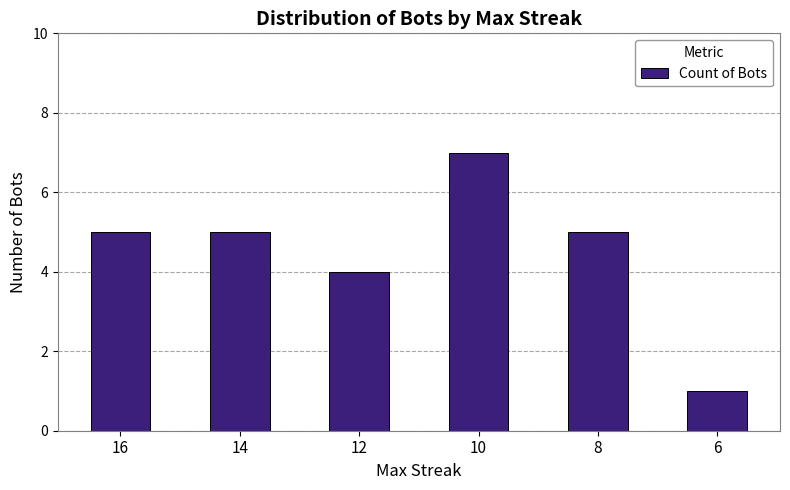

What is the value of the 6th bar from the left?

1